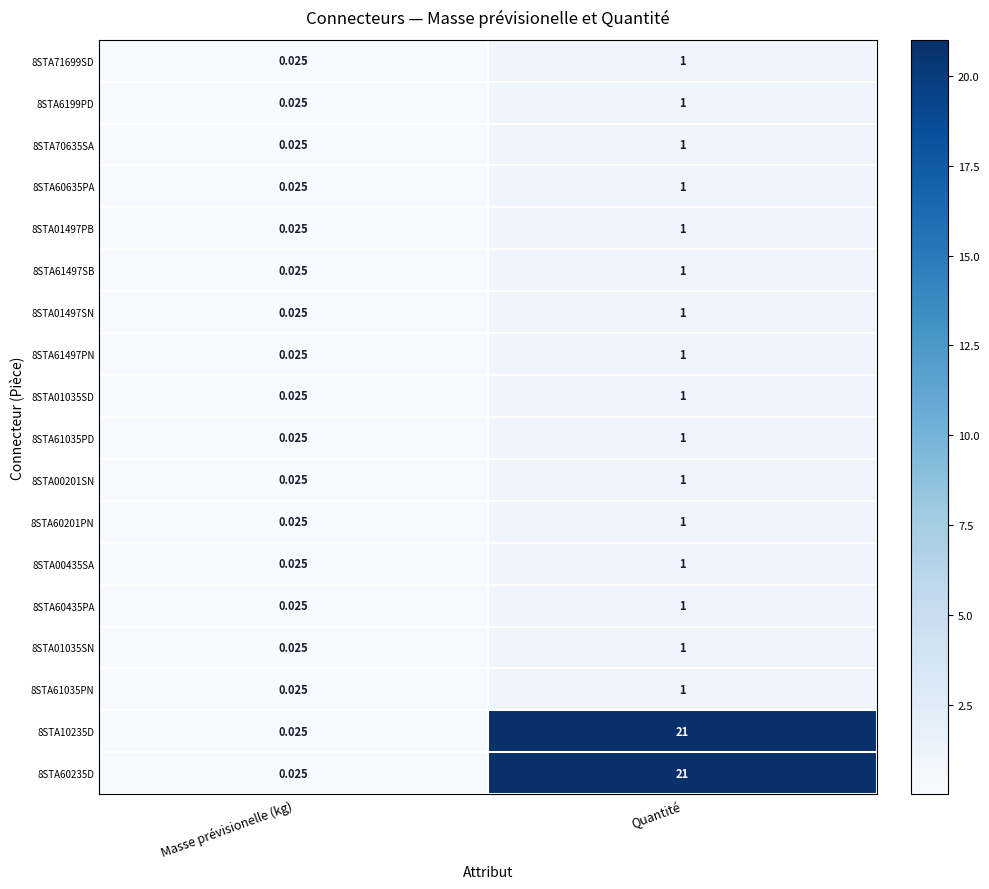

Which label corresponds to the largest value in the chart?

Quantité